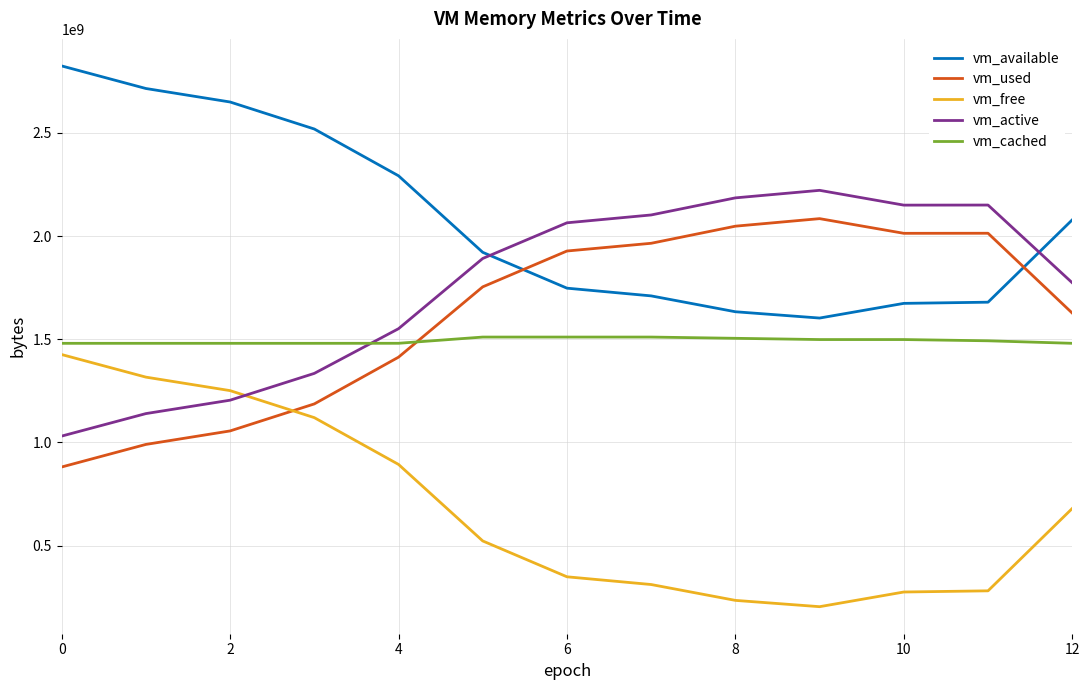

True or false: vm_used and vm_cached cross at least once.

True